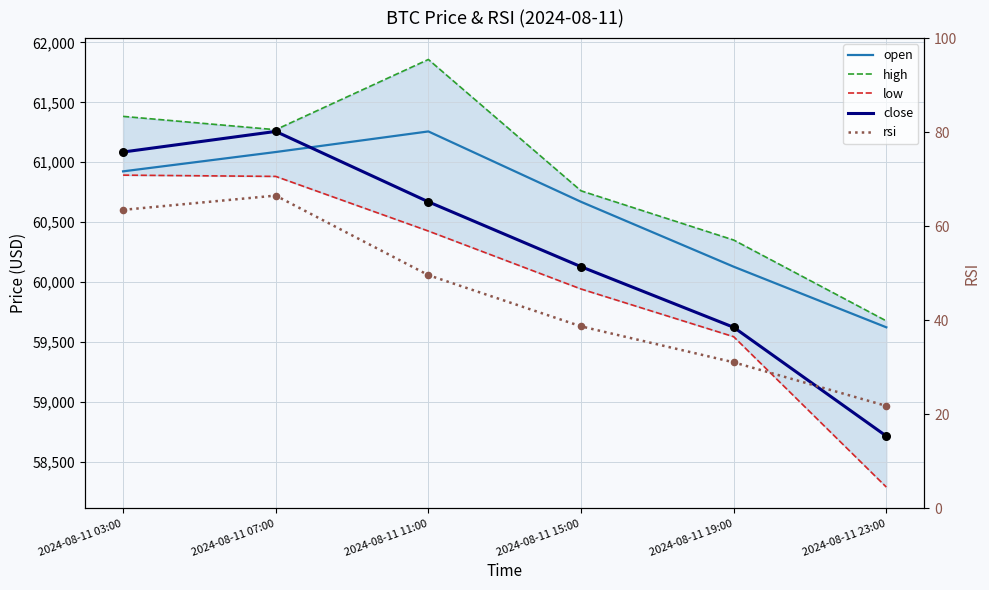

What are all the series names shown in the legend?

open, high, low, close, rsi